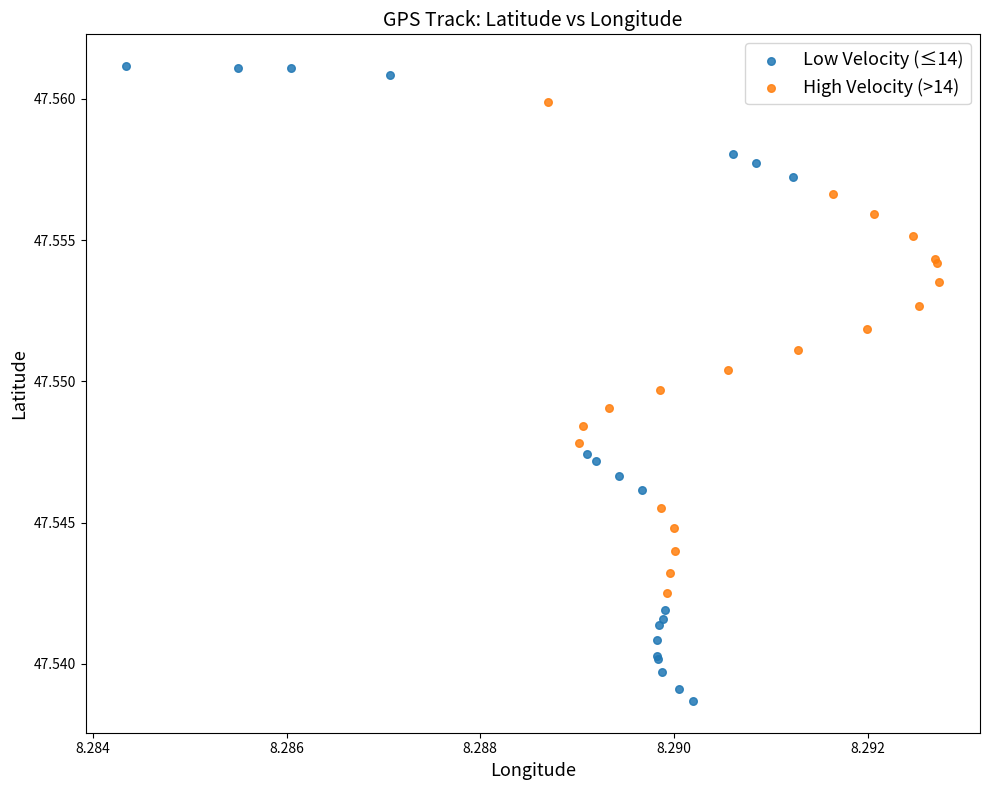

Which series contains the highest Y value?

Low Velocity (≤14)